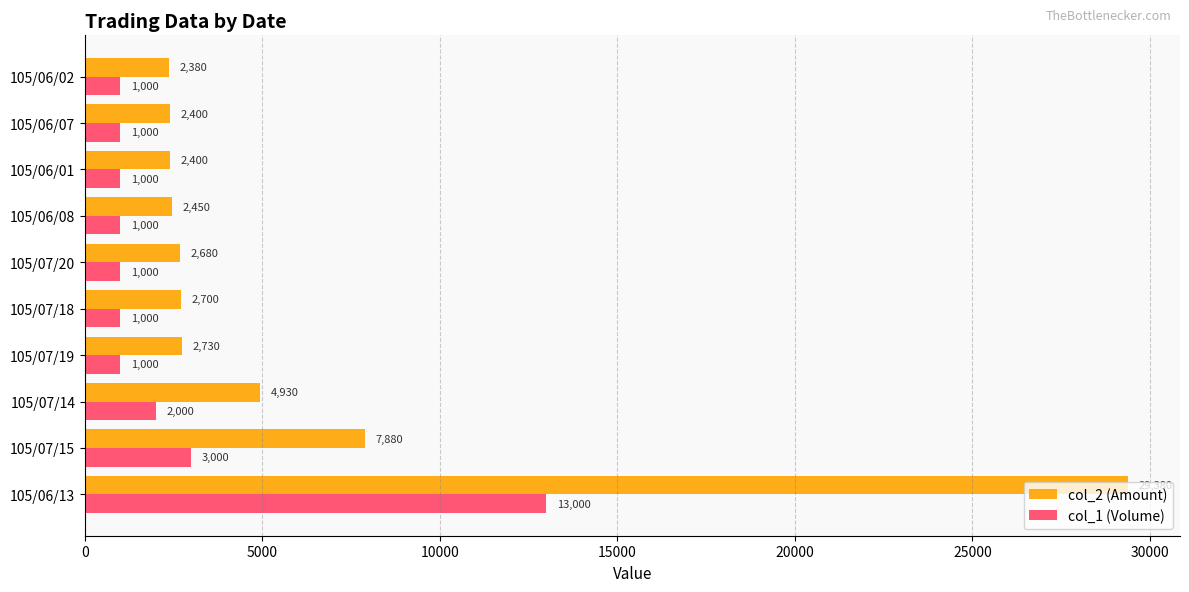

What is the difference between the maximum and minimum values in the col_1 (Volume) series?

12000